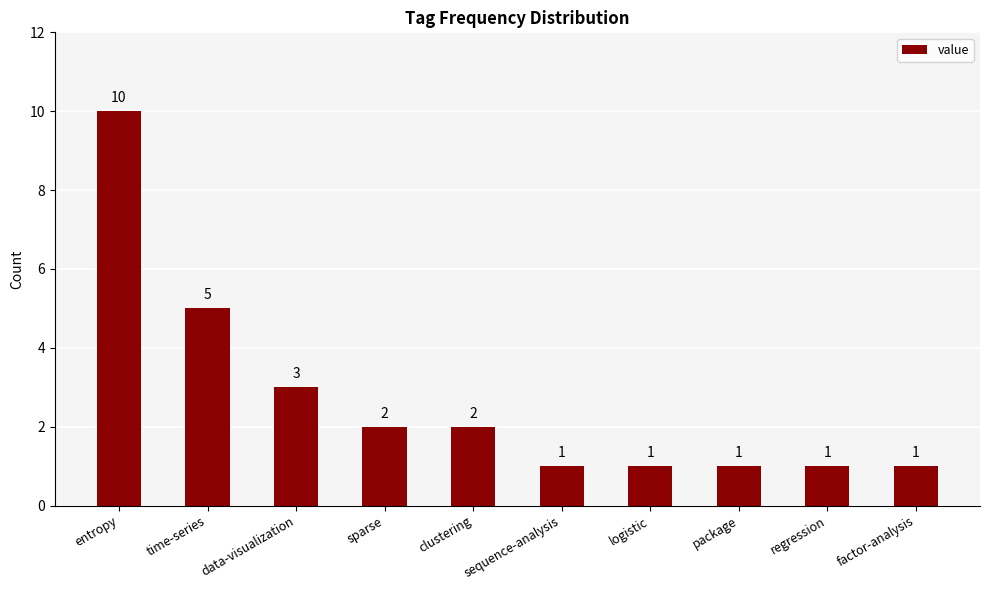

How many values are between 1 and 3?

8